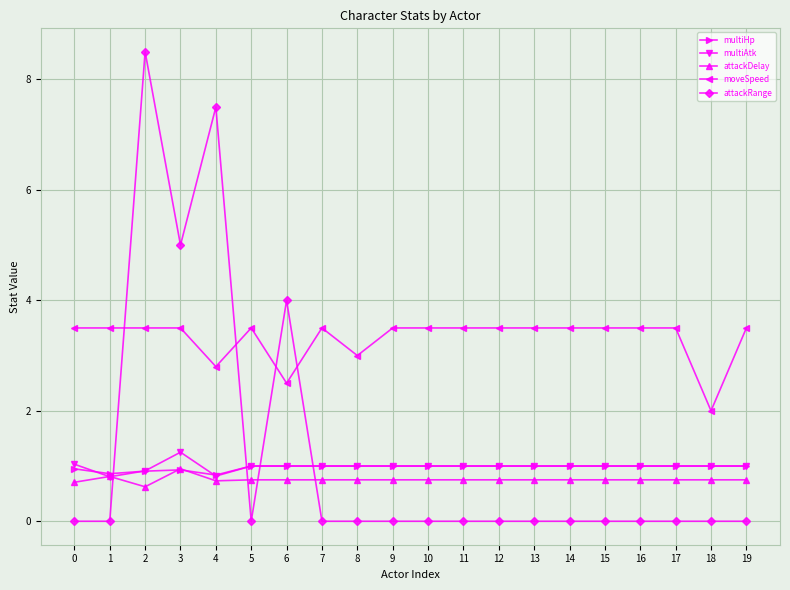

What is the difference between the second highest and second lowest values in the attackDelay series?

0.1